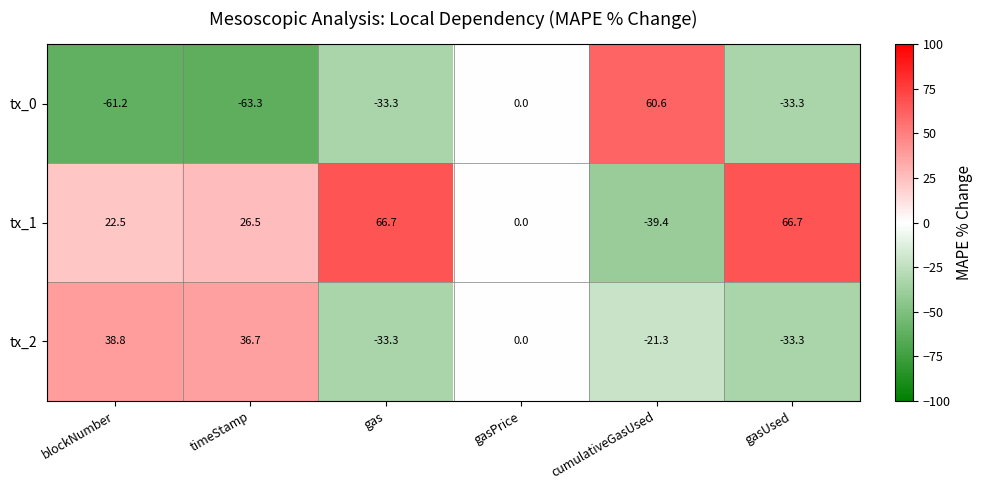

Reading left to right, extract all data points from this chart.

tx_0: -61.2	-63.3	-33.3	0.0	60.6	-33.3
tx_1: 22.5	26.5	66.7	0.0	-39.4	66.7
tx_2: 38.8	36.7	-33.3	0.0	-21.3	-33.3